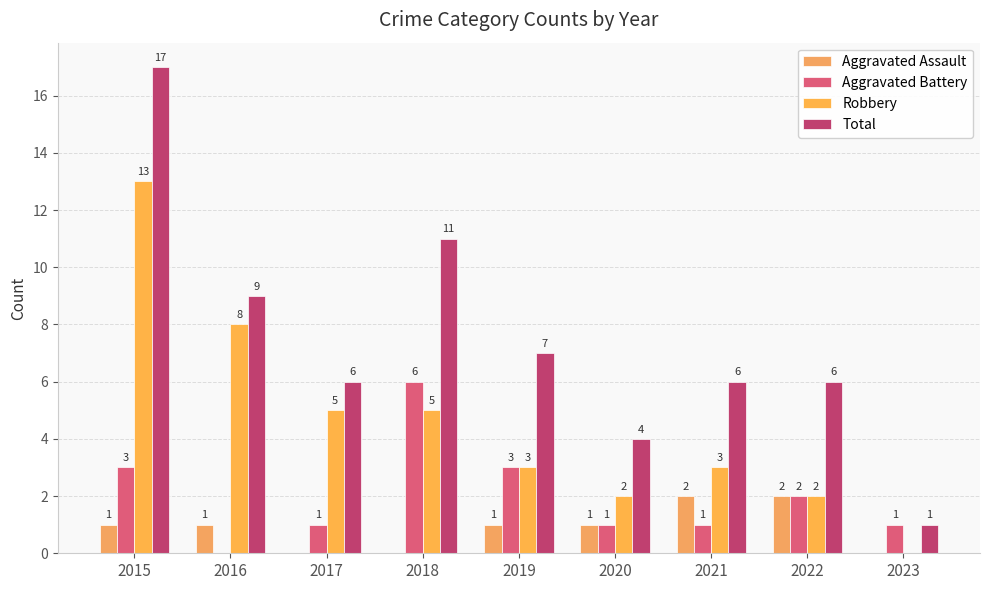

How many Aggravated Battery values are between 1 and 3?

7